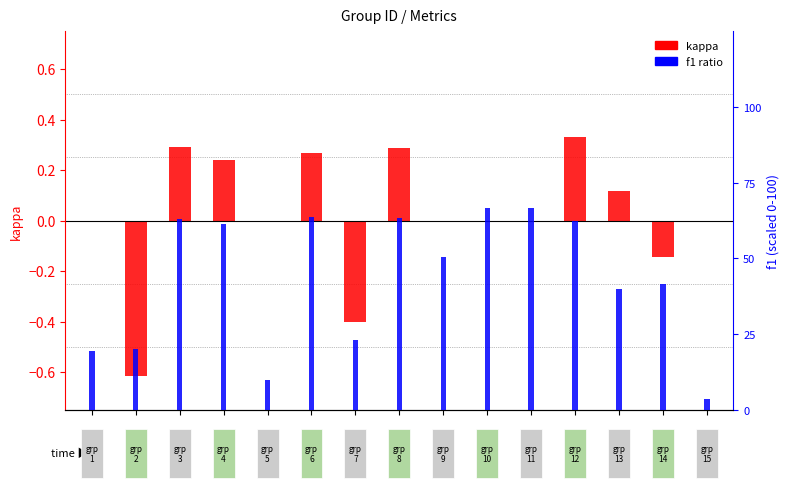

Reading left to right, what are all the values shown in this chart?

kappa: 0.0	-0.6	0.3	0.2	0.0	0.3	-0.4	0.3	0.0	0.0	0.0	0.3	0.1	-0.1	0.0
f1: 0.2	0.2	0.6	0.6	0.1	0.6	0.2	0.6	0.5	0.7	0.7	0.6	0.4	0.4	0.0